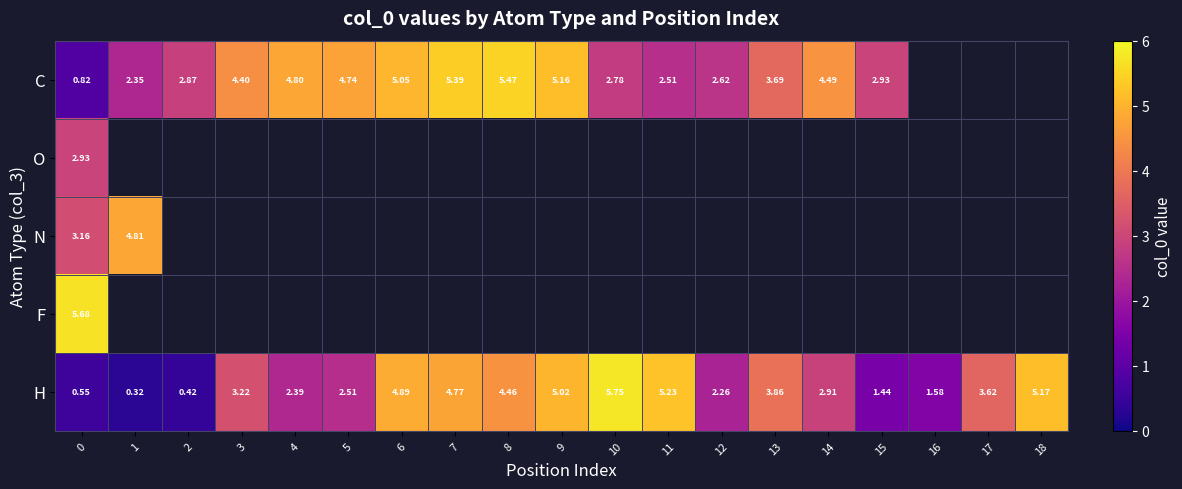

At which label does H reach its peak?

10